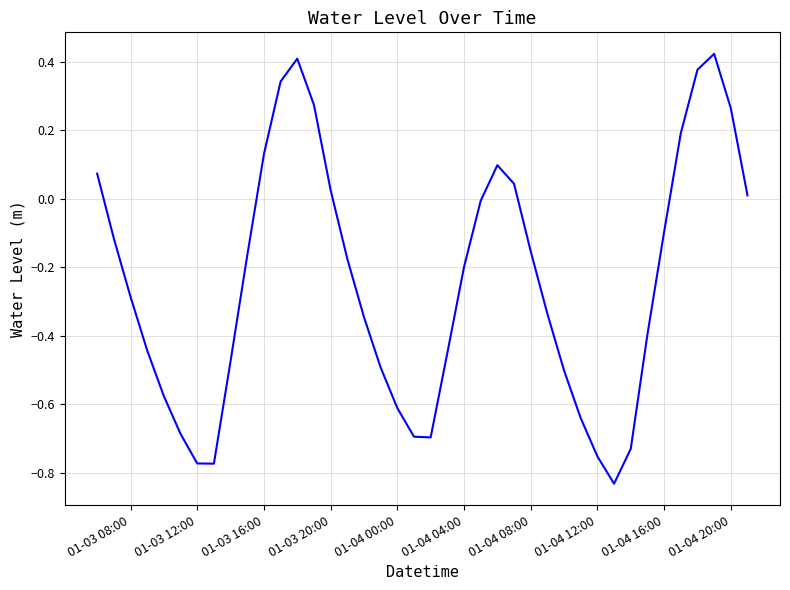

What is the difference between the maximum and minimum values?

1.3